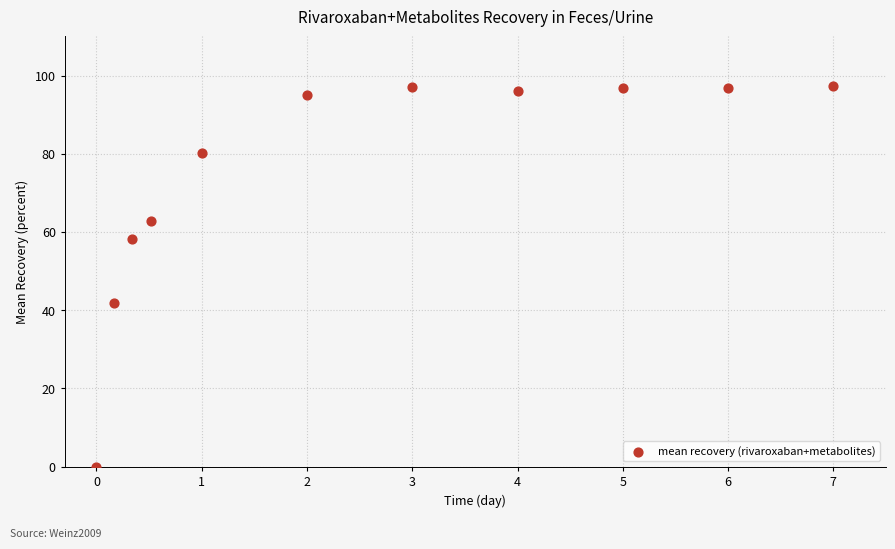

What Y value in the scatter plot is closest to 48?

41.9